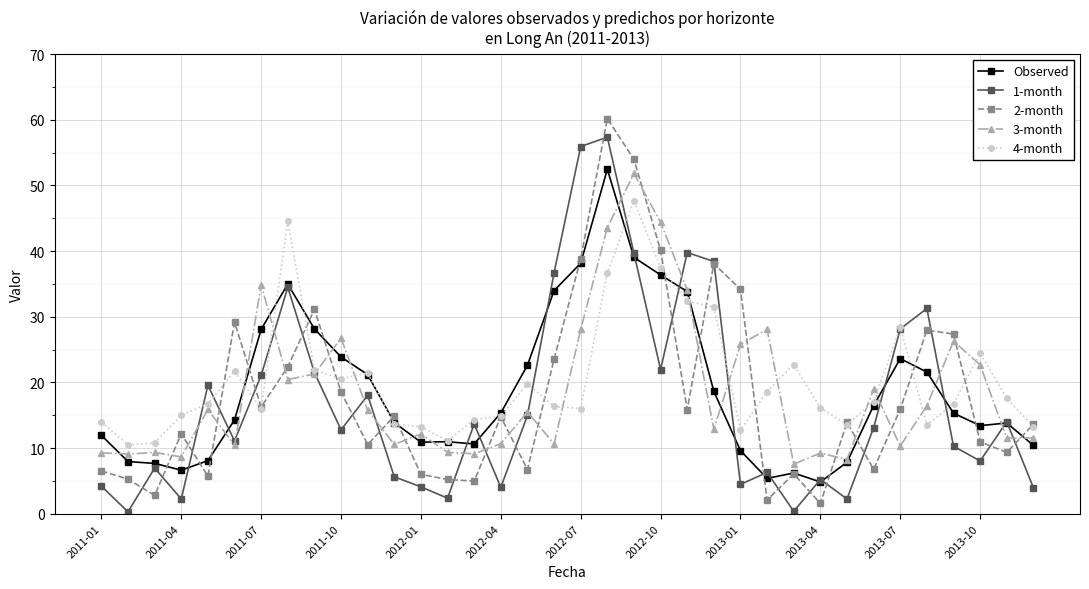

True or false: Observed has more than 2 interior local peaks.

True